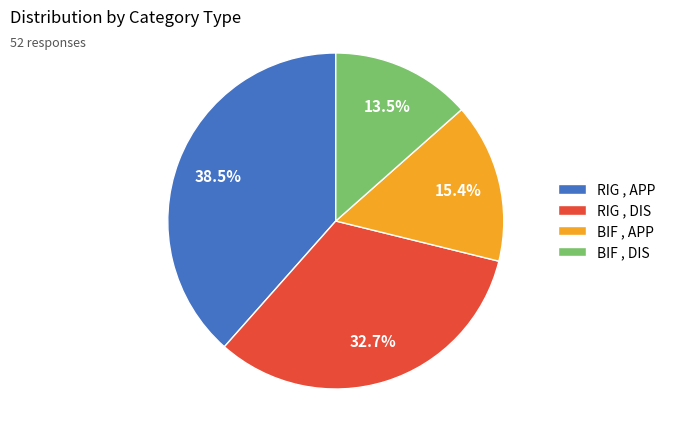

Which category has the smallest portion of the pie?

BIF , DIS